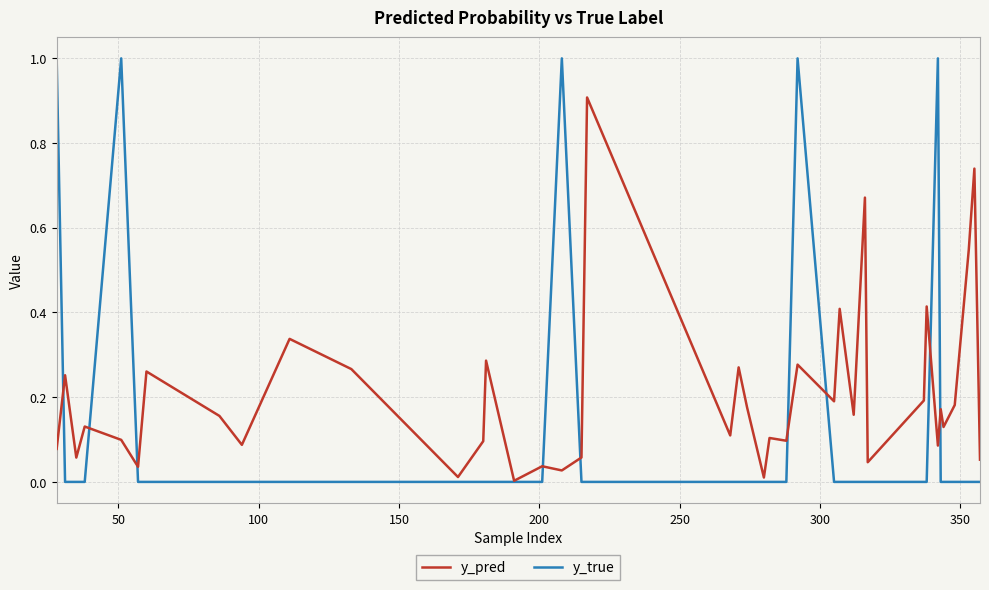

List the series in order of their overall mean, highest first.

y_pred, y_true